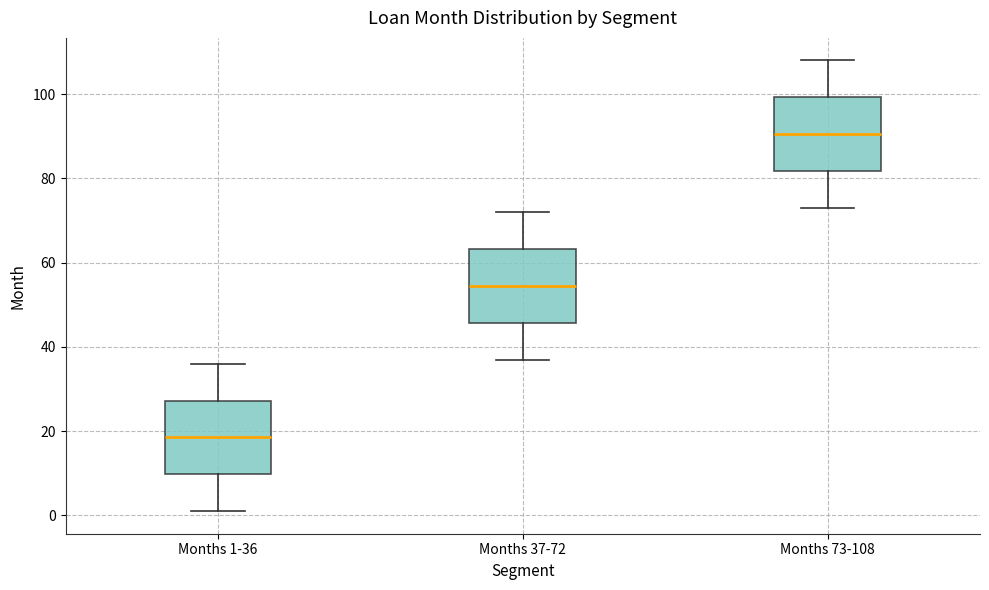

Where does the lower whisker of the box for Months 73-108 end on the y-axis? The values are not printed on the chart, so give them approximately, as read against the axis.

74